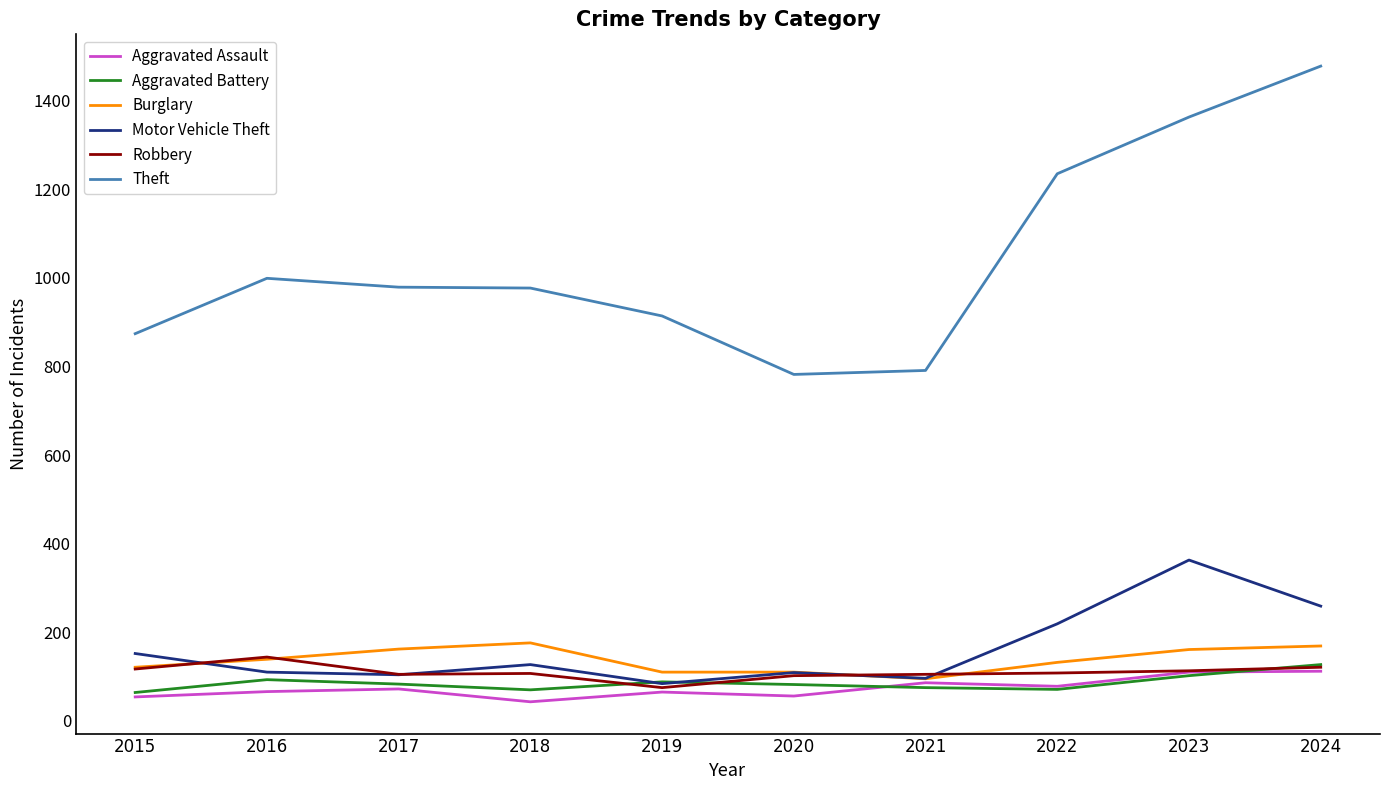

What is the total value across all series at 2024?

2266